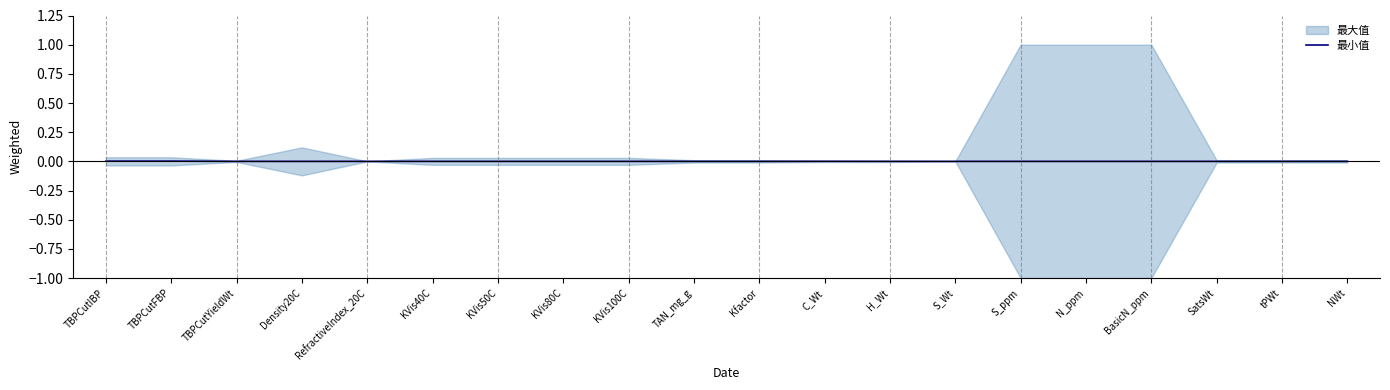

The value of 最小值 at KVis80C is 0.0. True or false?

True